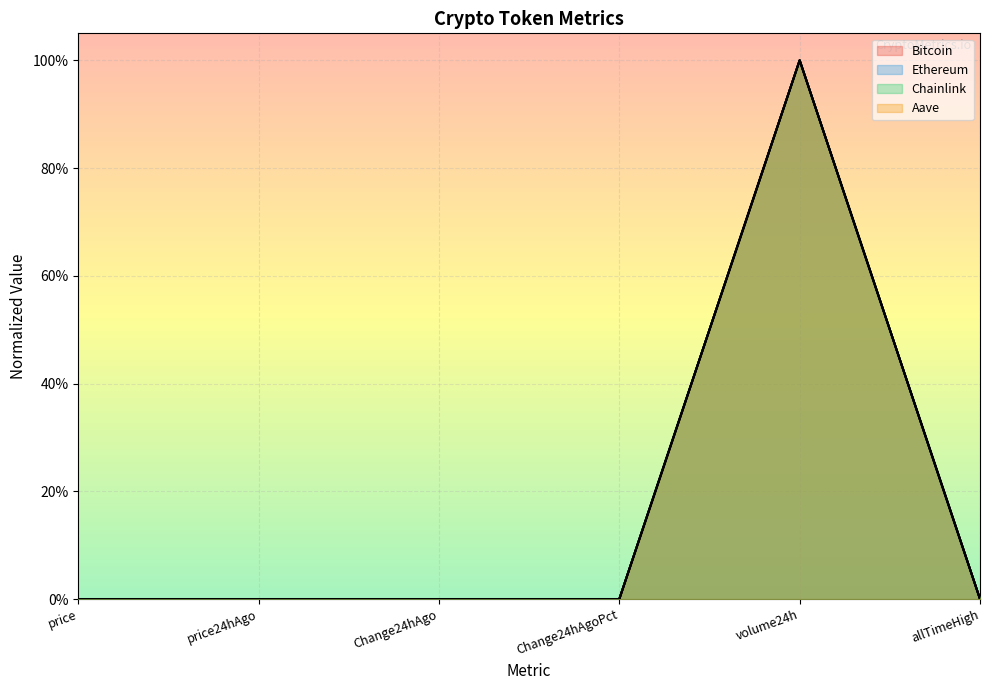

At which category is the sum across all series the highest?

volume24h